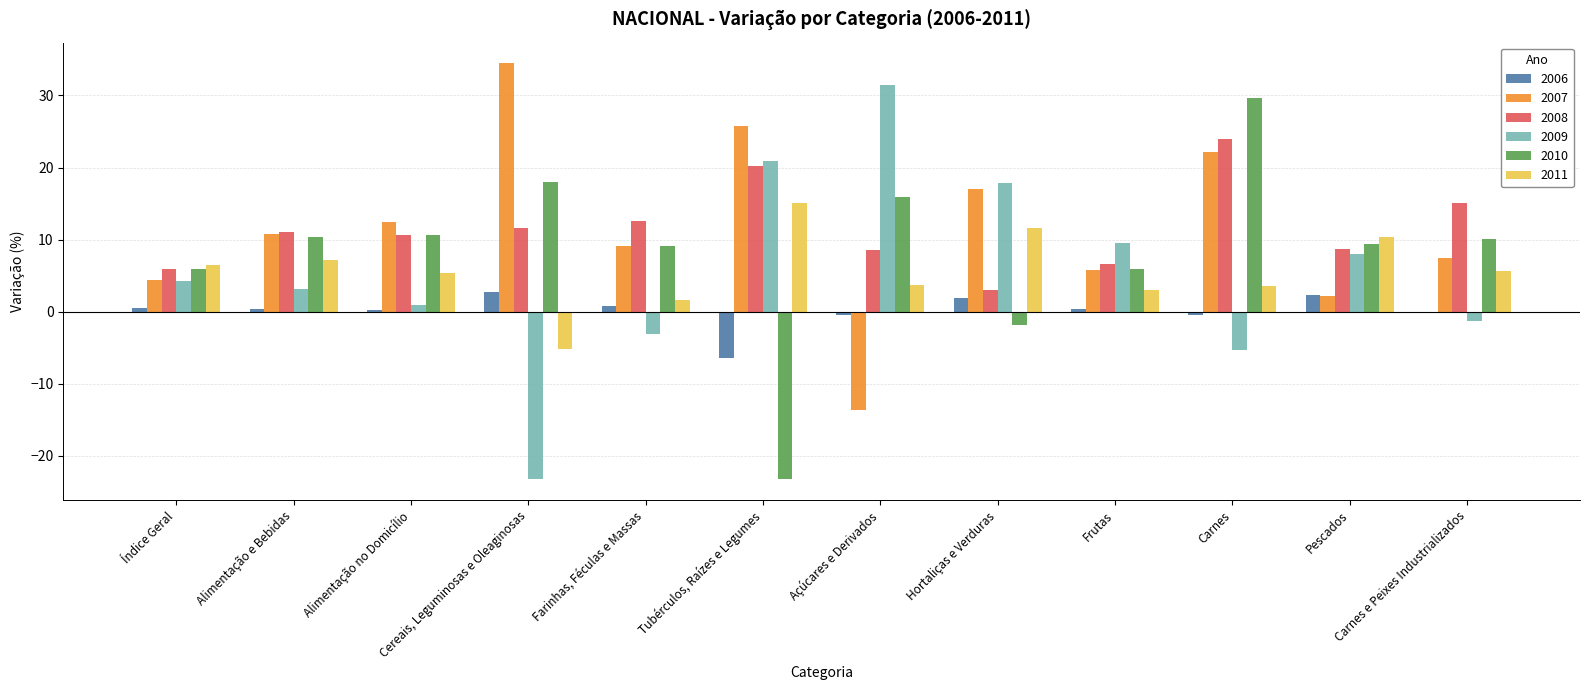

Count the number of data series in this chart.

6